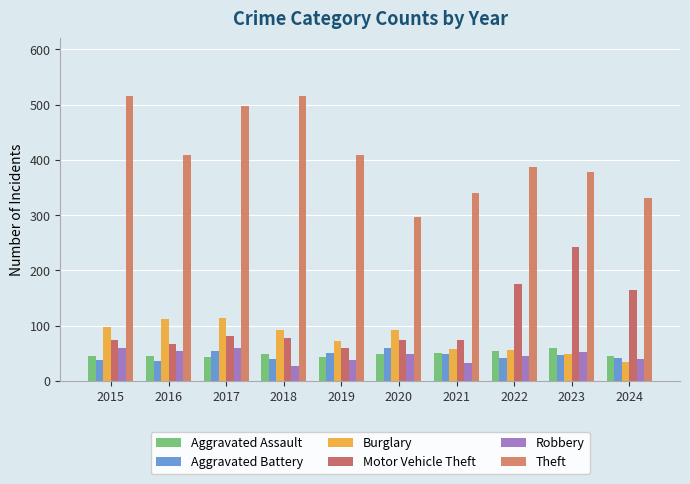

Is it true that Burglary equals 112 at 2016?

True